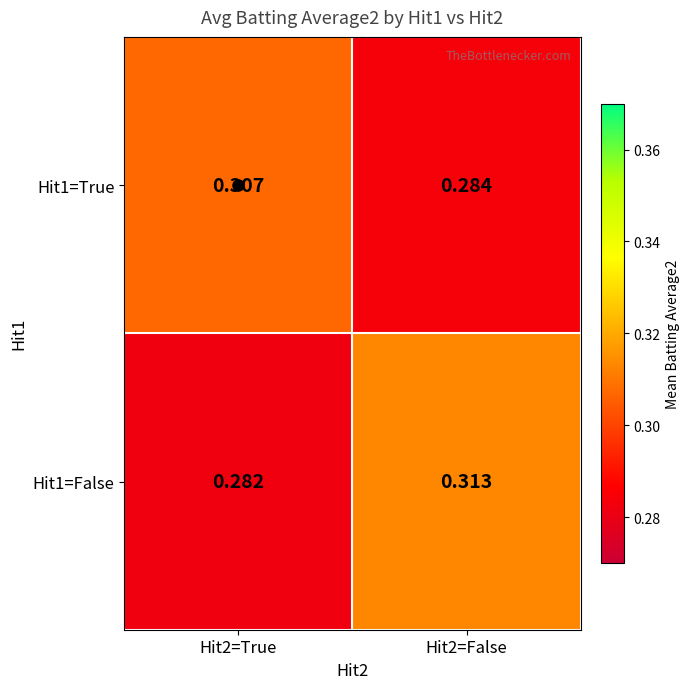

Is the value of Hit1=False at Hit2=True greater than the value of Hit1=True at Hit2=False?

No